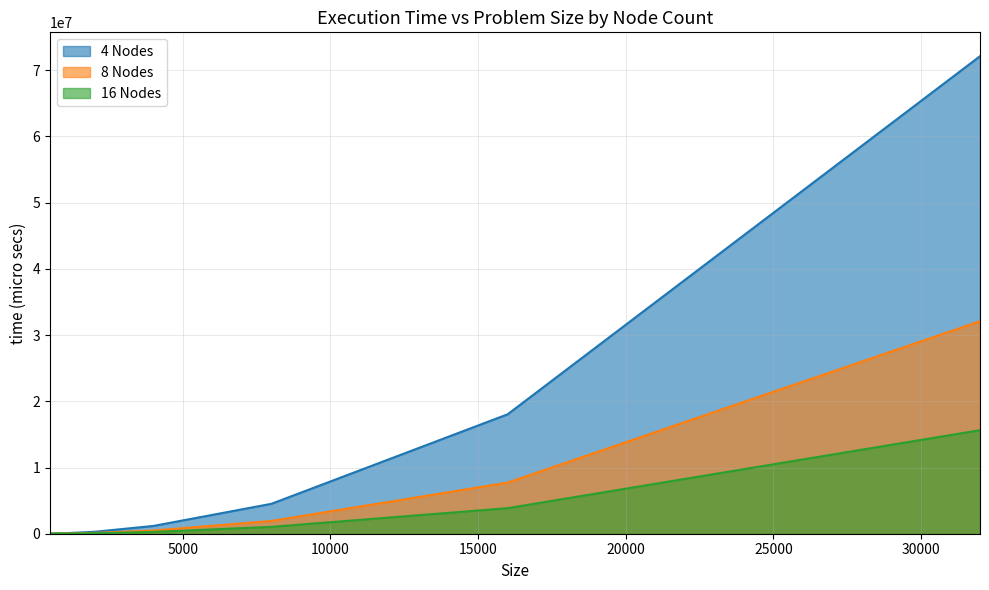

What is the difference between the maximum and minimum values in the 8 Nodes series?

32083571